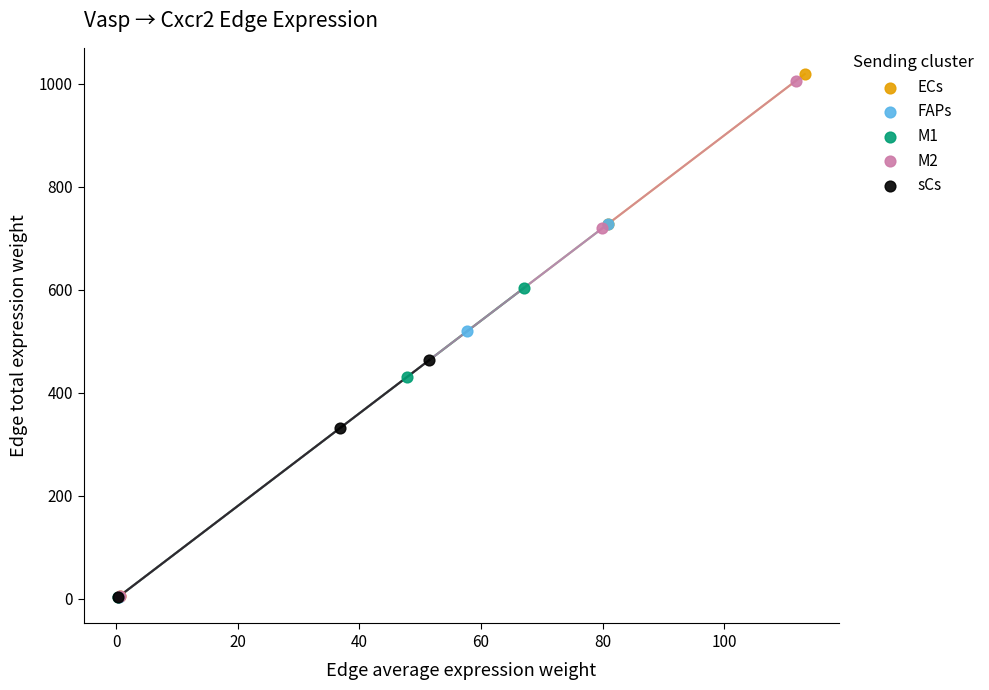

Which series has the largest Y range (max minus min)?

ECs